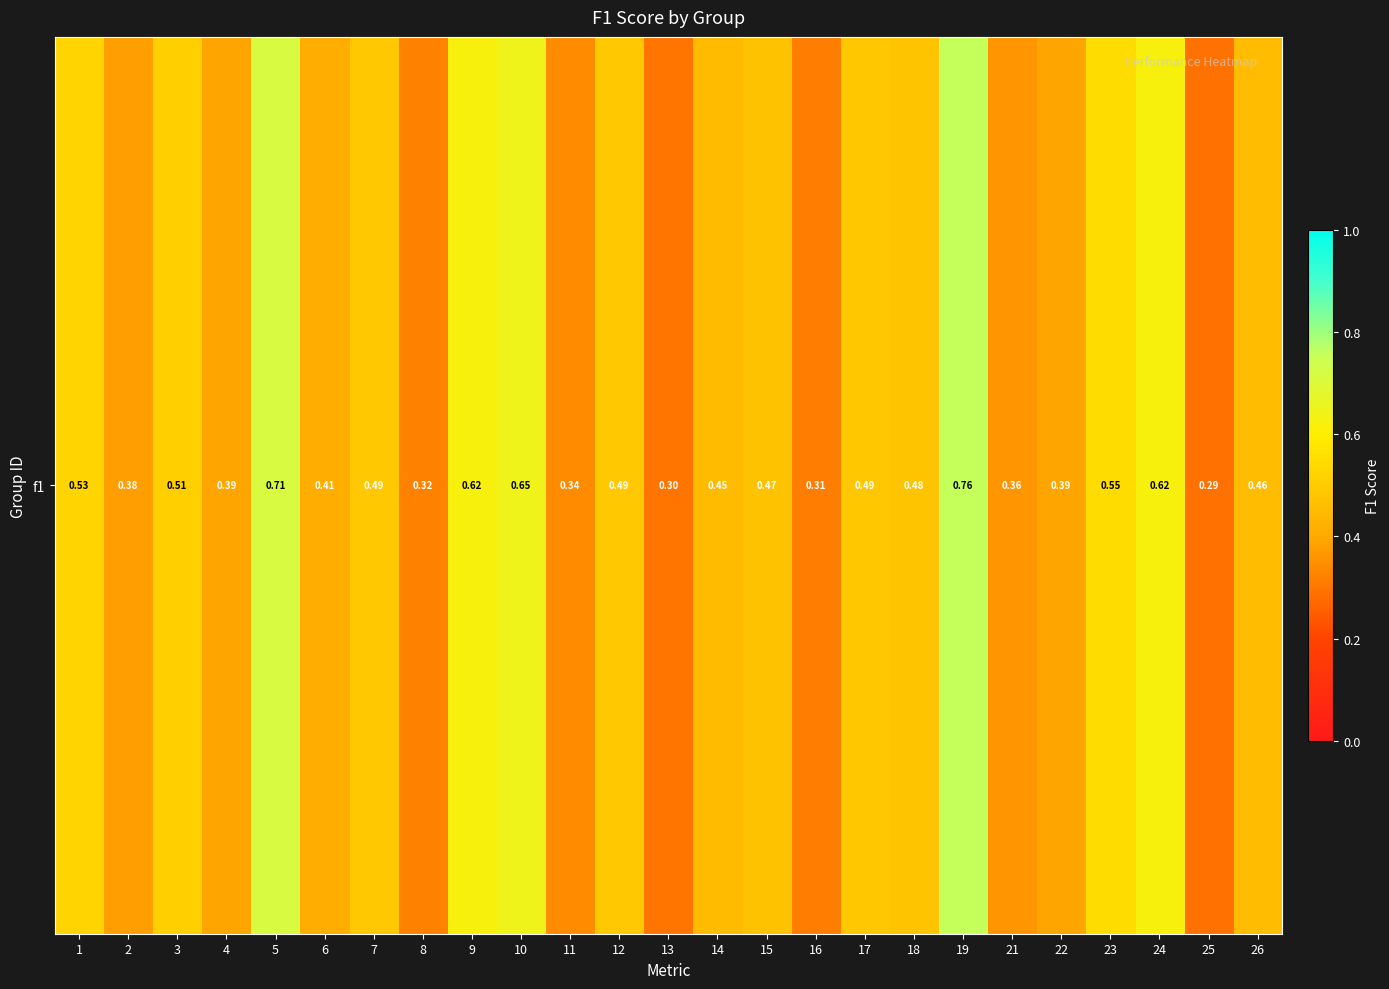

Reading left to right, extract all data points from this chart.

0.5	0.4	0.5	0.4	0.7	0.4	0.5	0.3	0.6	0.6	0.3	0.5	0.3	0.5	0.5	0.3	0.5	0.5	0.8	0.4	0.4	0.5	0.6	0.3	0.5